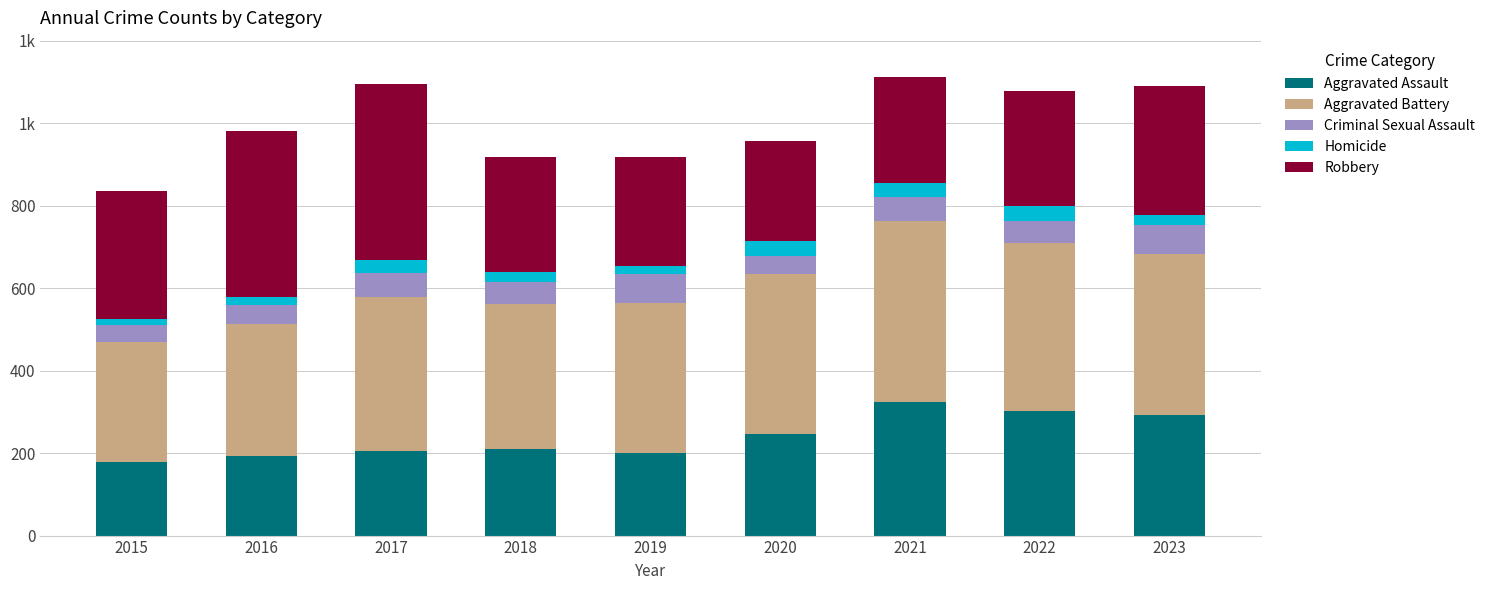

At which label does Aggravated Battery first exceed 373?

2020